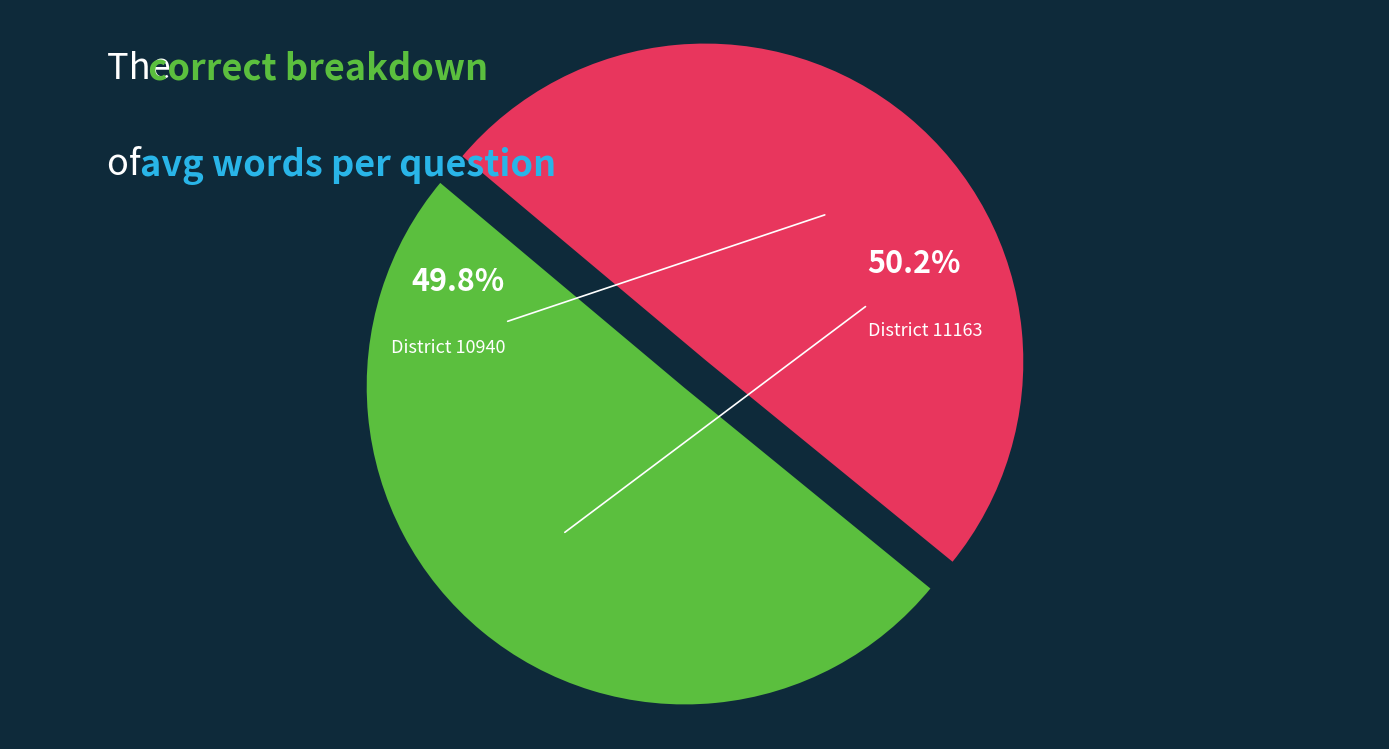

Which slice is the largest?

11163